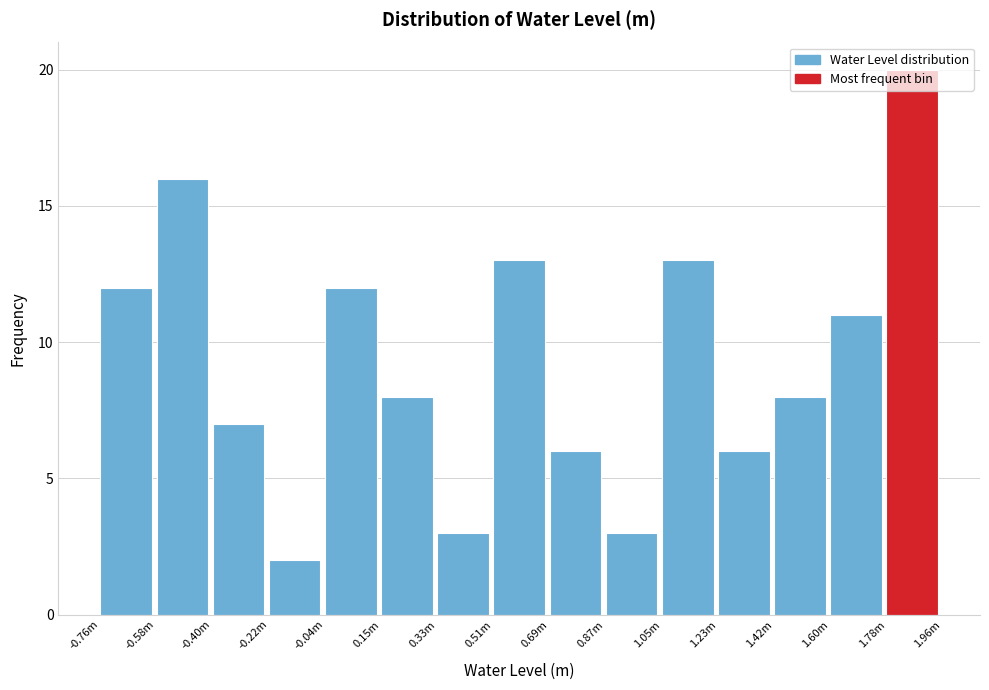

Which label corresponds to the largest value in the chart?

1.78m